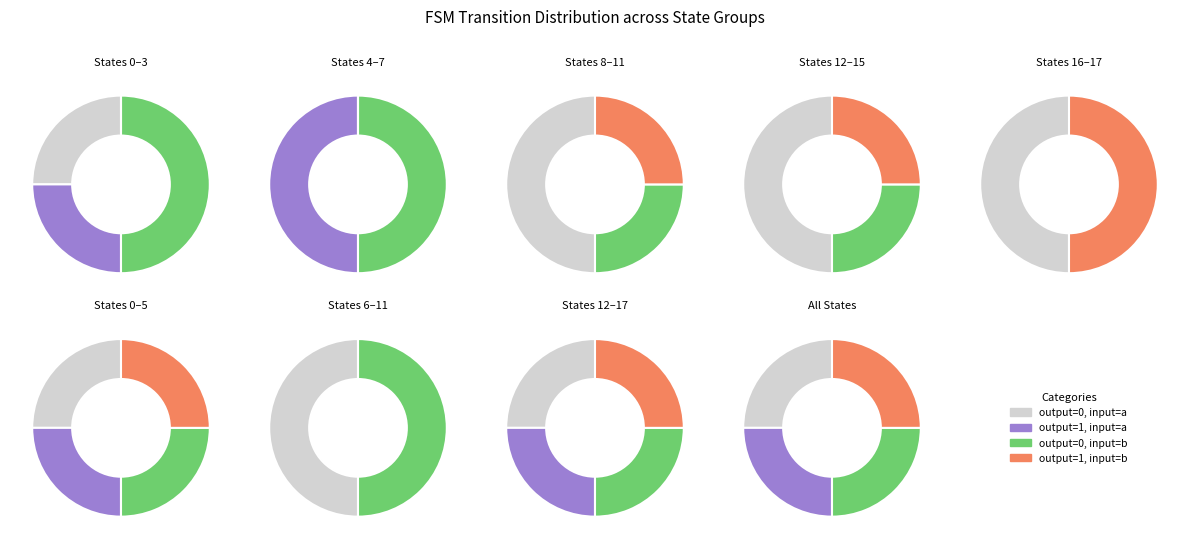

Between output_1_input_b and output_1_input_a, which is larger?

output_1_input_b